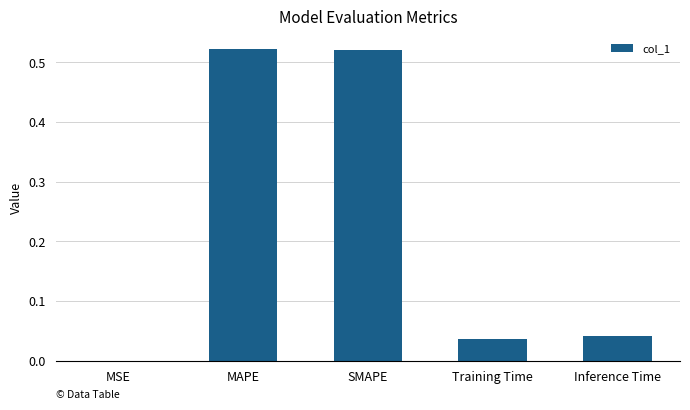

True or false: the data shows 0.7 at MAPE.

False